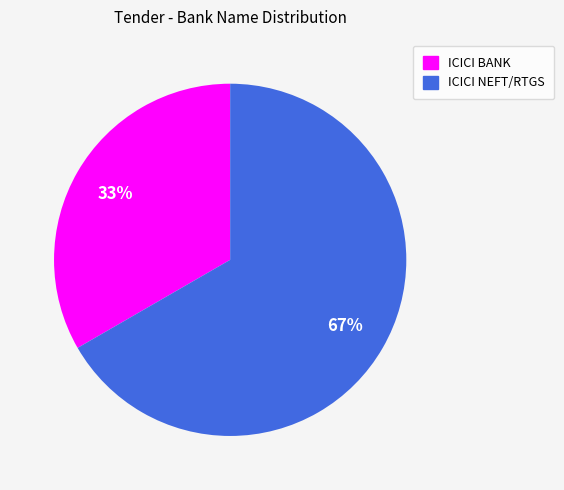

To the nearest percent, what is the combined percentage of ICICI NEFT/RTGS and ICICI BANK?

100%